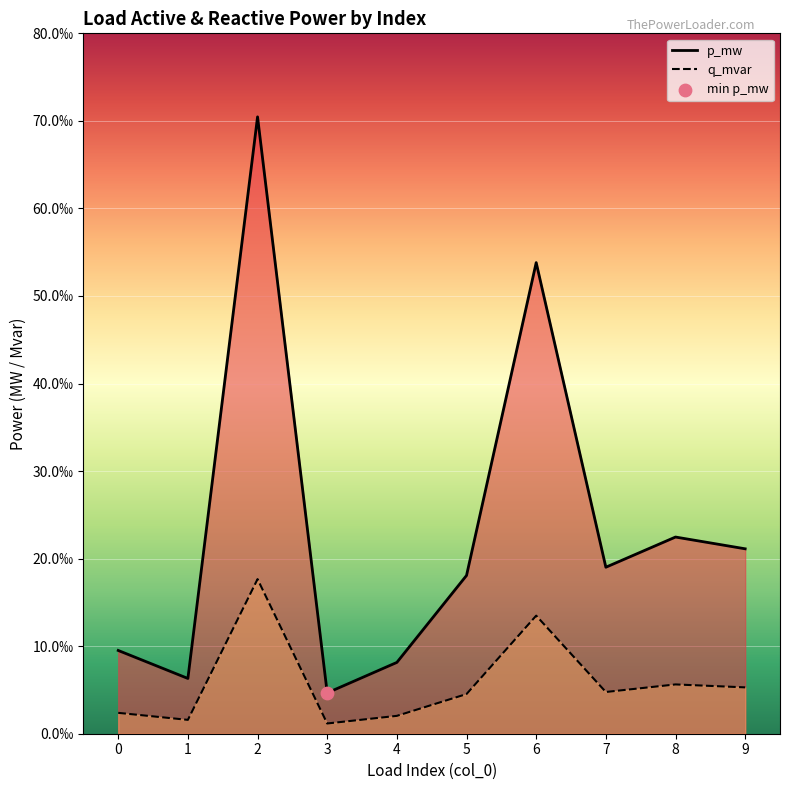

At which category is the sum across all series the highest?

2